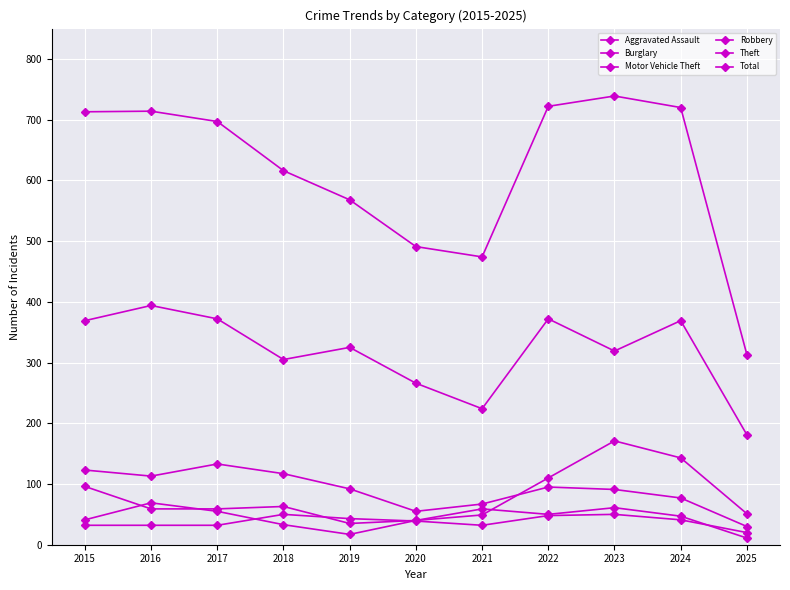

True or false: Theft and Total cross at least once.

False